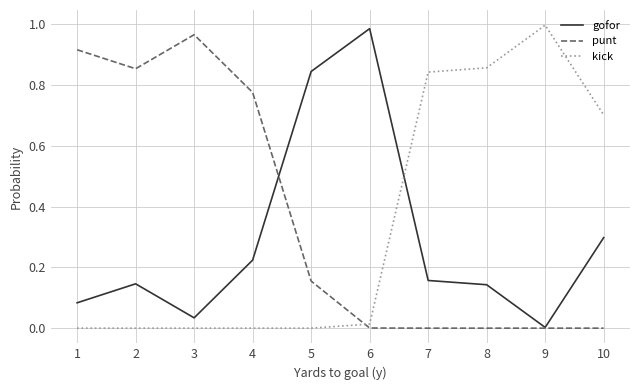

At 5, list the series in order from largest to smallest.

gofor, punt, kick